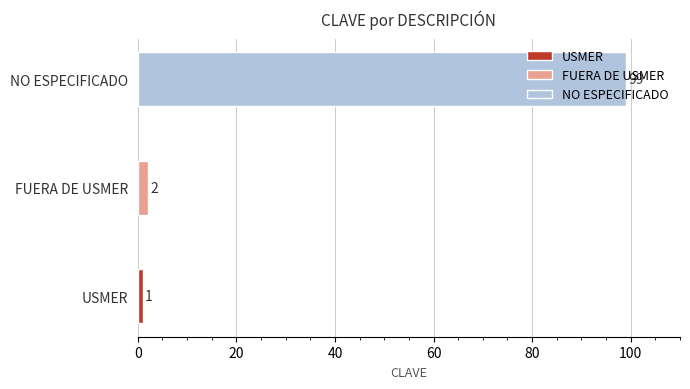

List the labels in order of value, largest first.

NO ESPECIFICADO, FUERA DE USMER, USMER